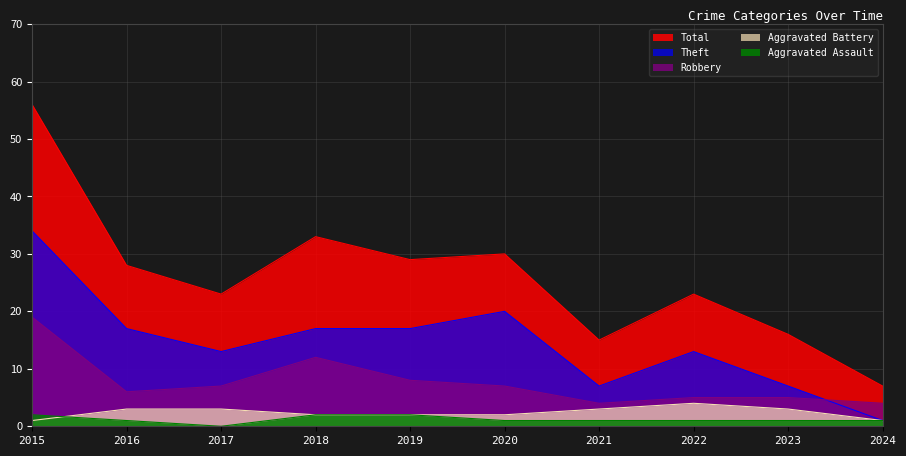

In Robbery, how many points are higher than both neighbors (excluding endpoints)?

1